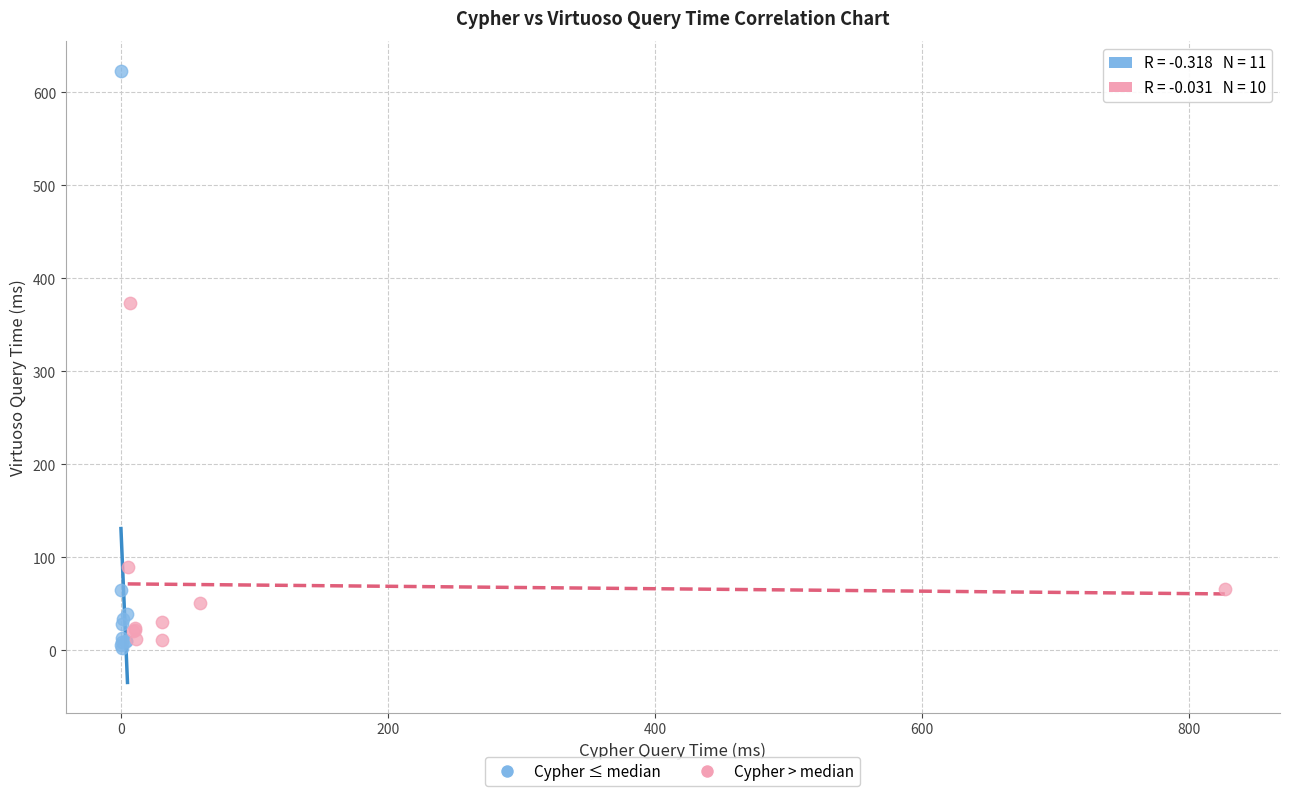

Which series contains the highest Y value?

Cypher ≤ median